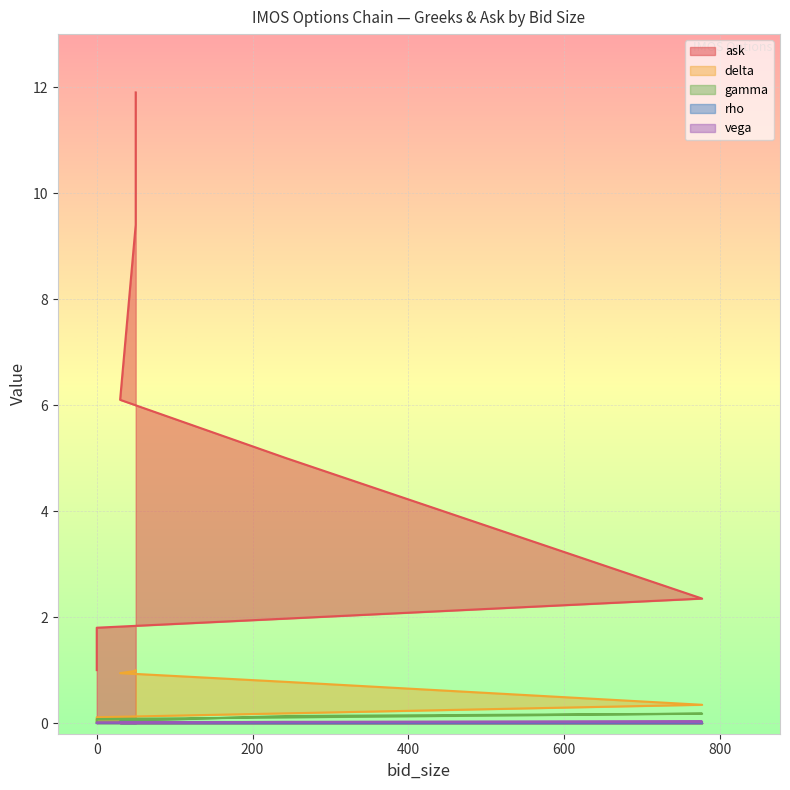

True or false: gamma and ask intersect in this chart.

False